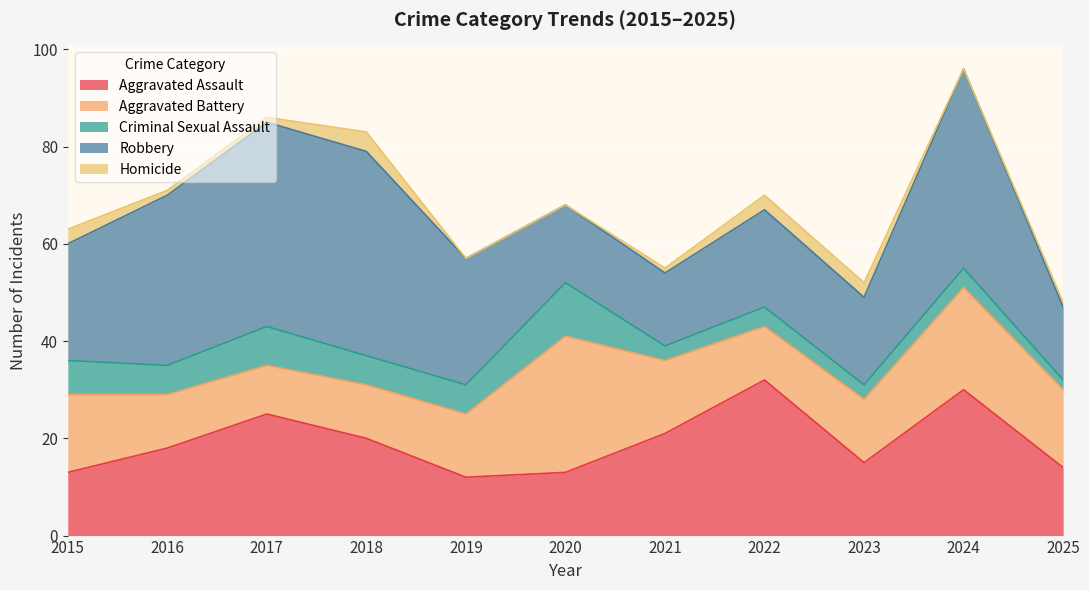

How many values in the Criminal Sexual Assault series are below 6?

5